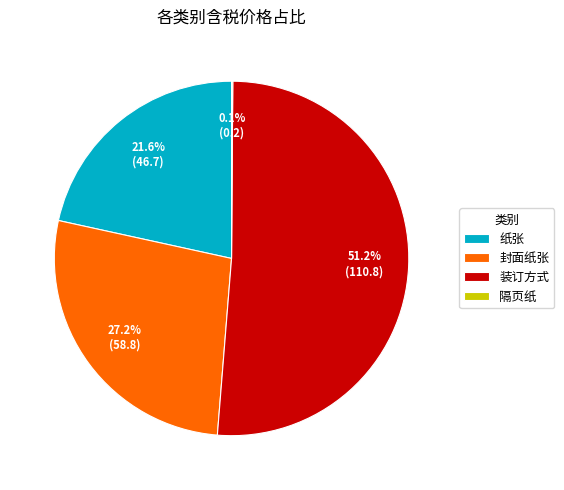

Is the sum of 装订方式 and 纸张 greater than half?

Yes